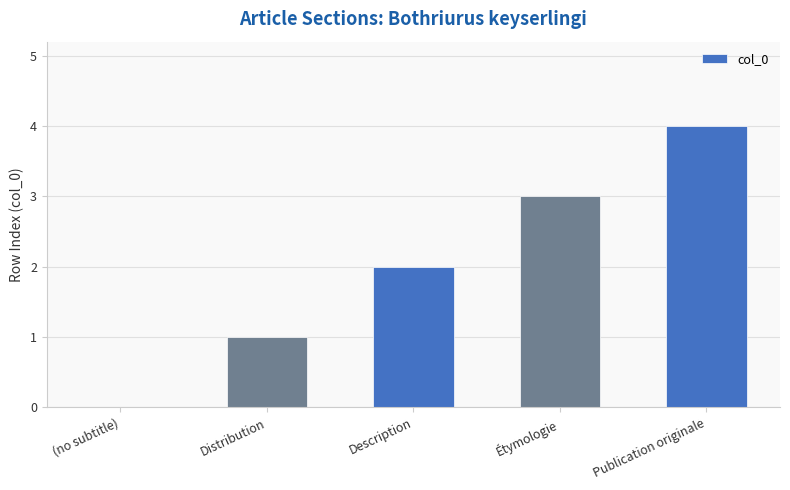

Reading left to right, what are all the values shown in this chart?

(no subtitle)=0	Distribution=1	Description=2	Étymologie=3	Publication originale=4